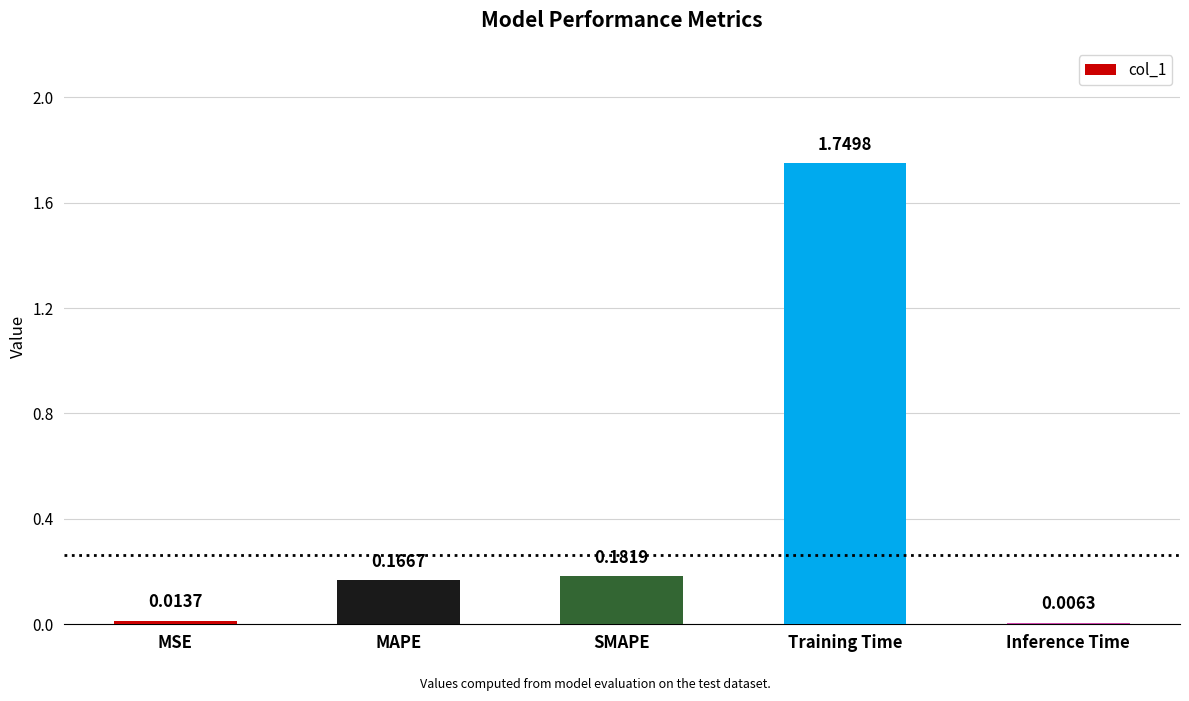

Which category has the highest value across all series?

Training Time